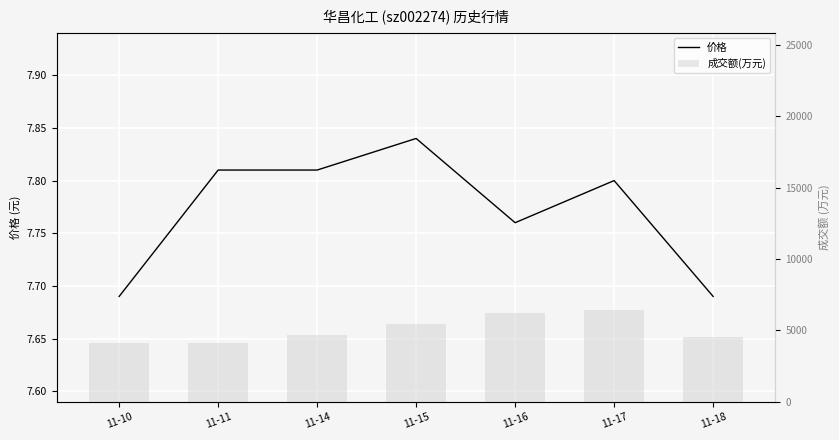

What is the value of the 价格 bar at the 1st from the left?

7.7